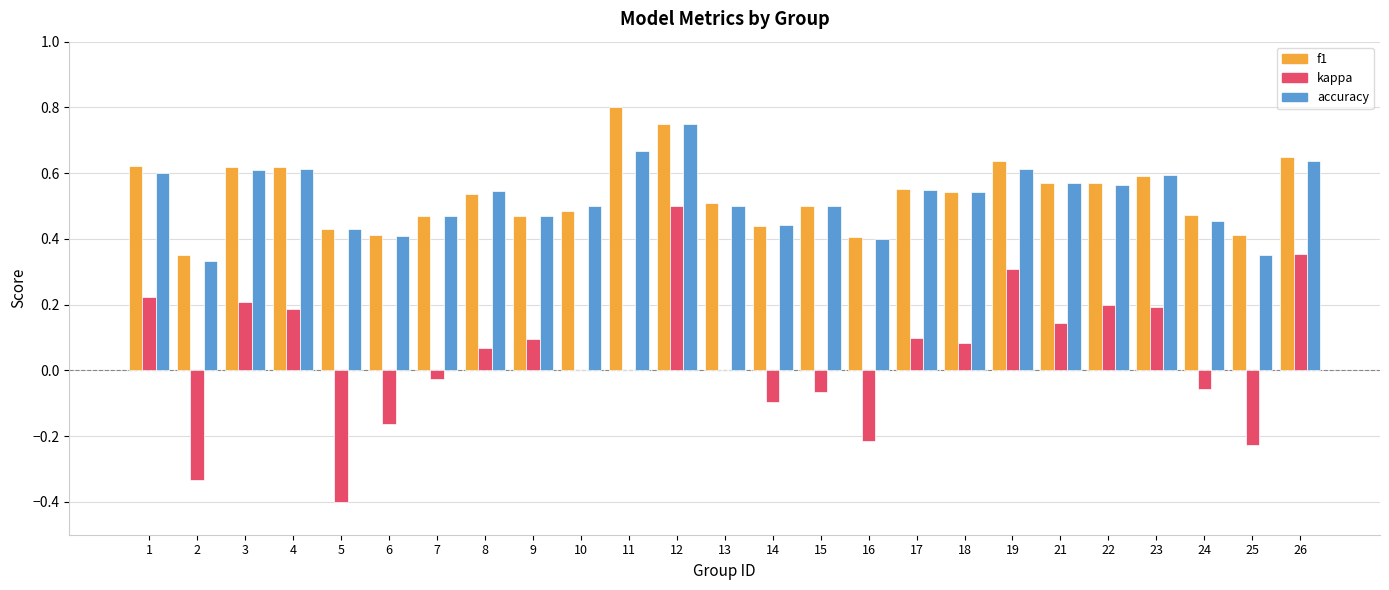

True or false: accuracy has a value of 0.4 at 16.

True